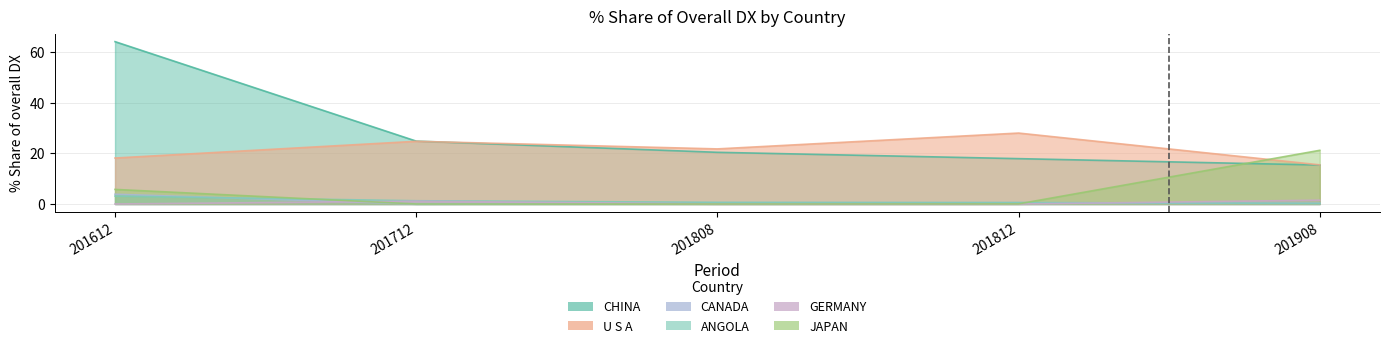

Reading right to left, extract all data points from this chart.

201612_% Share of overall DX: JAPAN=5.8	GERMANY=0.0	ANGOLA=3.1	CANADA=3.9	U S A=18.2	CHINA=64.2
201712_% Share of overall DX: JAPAN=0.0	GERMANY=1.1	ANGOLA=1.3	CANADA=0.0	U S A=24.8	CHINA=24.9
201808_% Share of overall DX: JAPAN=0.0	GERMANY=0.0	ANGOLA=0.7	CANADA=0.4	U S A=21.8	CHINA=20.4
201812_% Share of overall DX: JAPAN=0.0	GERMANY=0.0	ANGOLA=0.6	CANADA=0.5	U S A=28.0	CHINA=17.9
201908_% Share of overall DX: JAPAN=21.2	GERMANY=1.5	ANGOLA=0.2	CANADA=0.3	U S A=15.5	CHINA=15.4